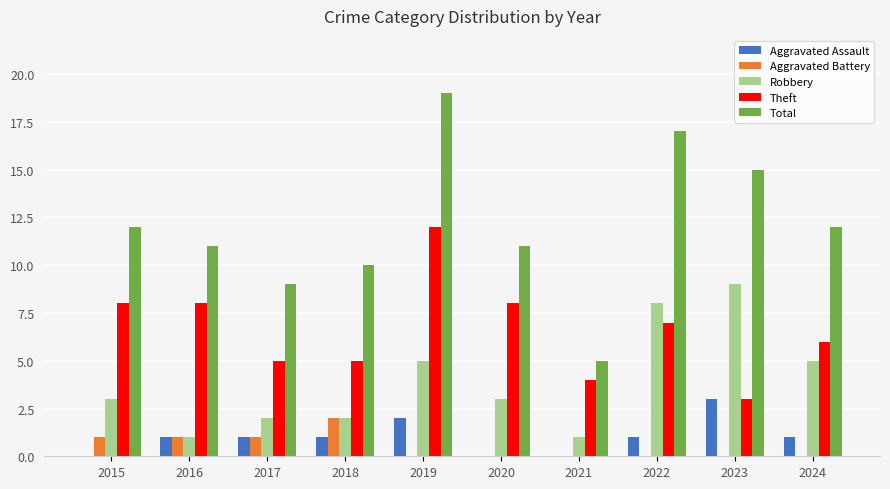

How many groups of bars are there?

10